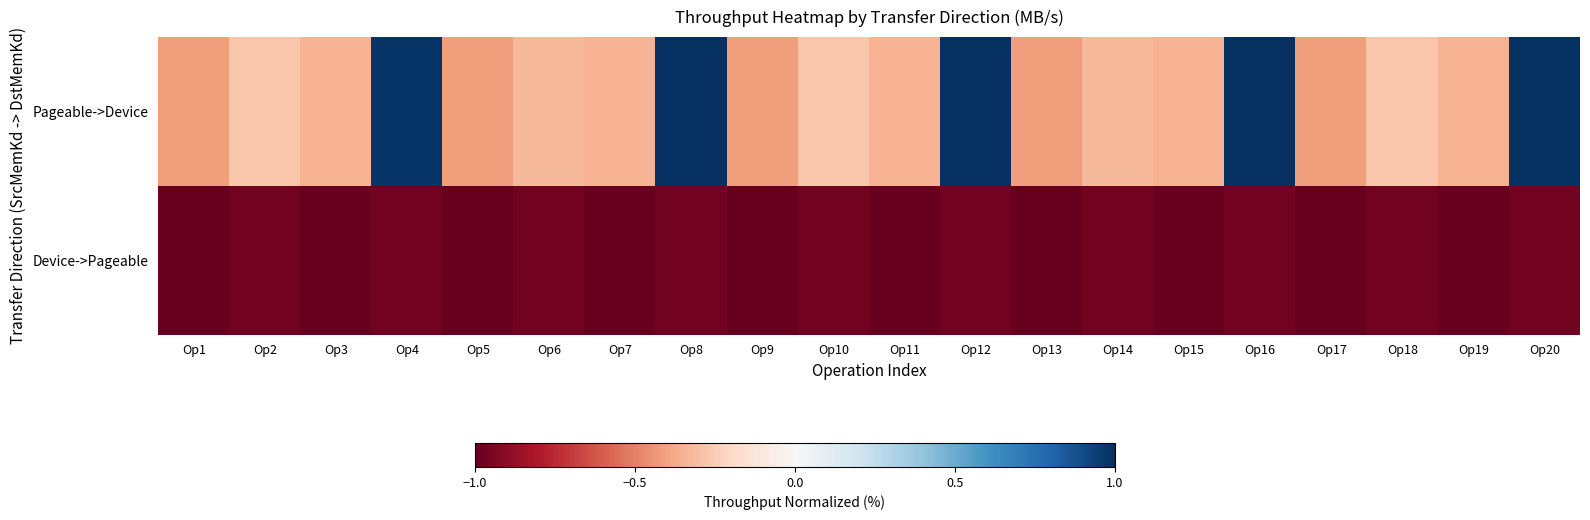

Which label corresponds to the largest value in the chart?

Op8